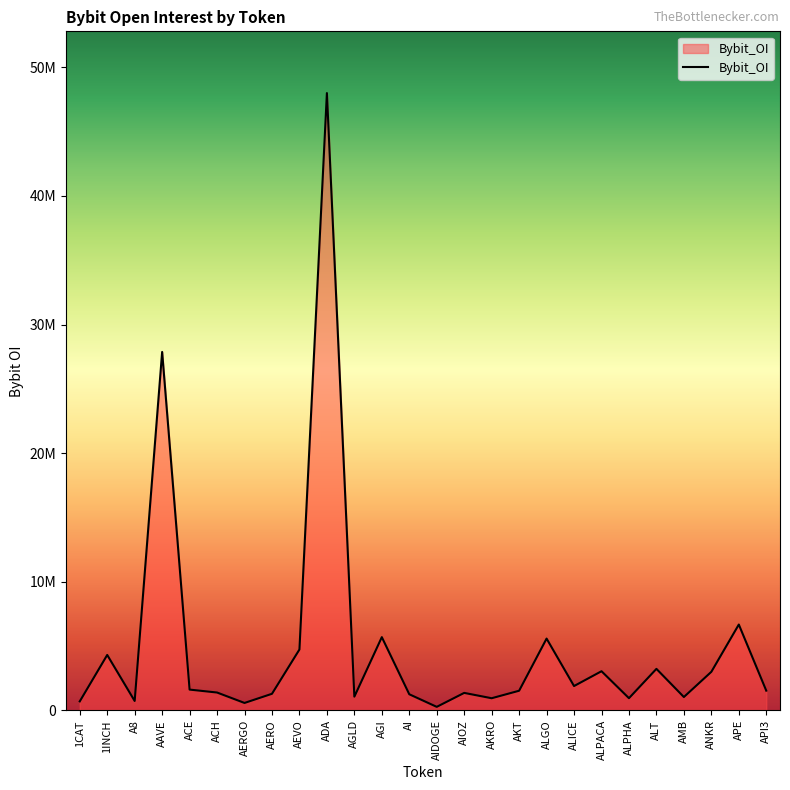

Is this an area chart (filled region under the line)?

Yes